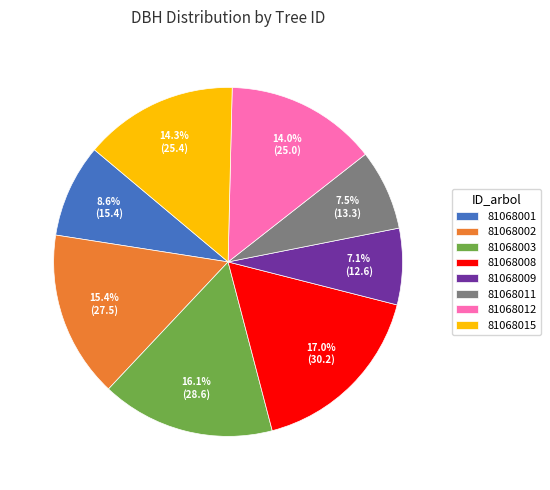

What percentage is the 81068001 slice, to the nearest percent?

9%